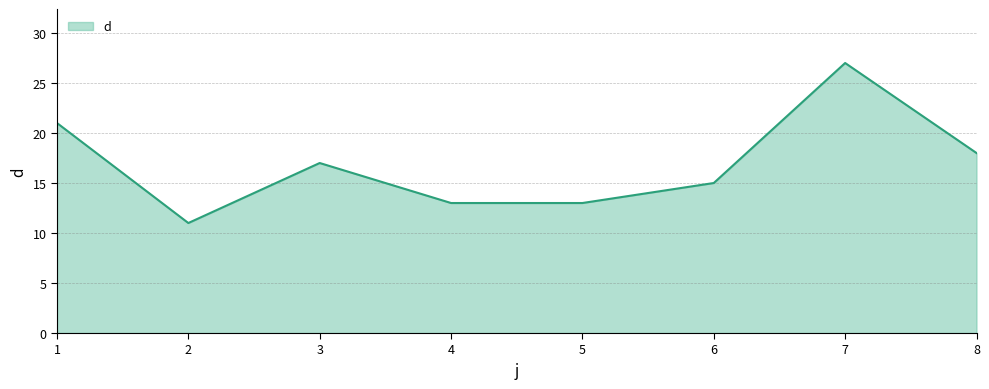

How many values are between 13 and 21?

6